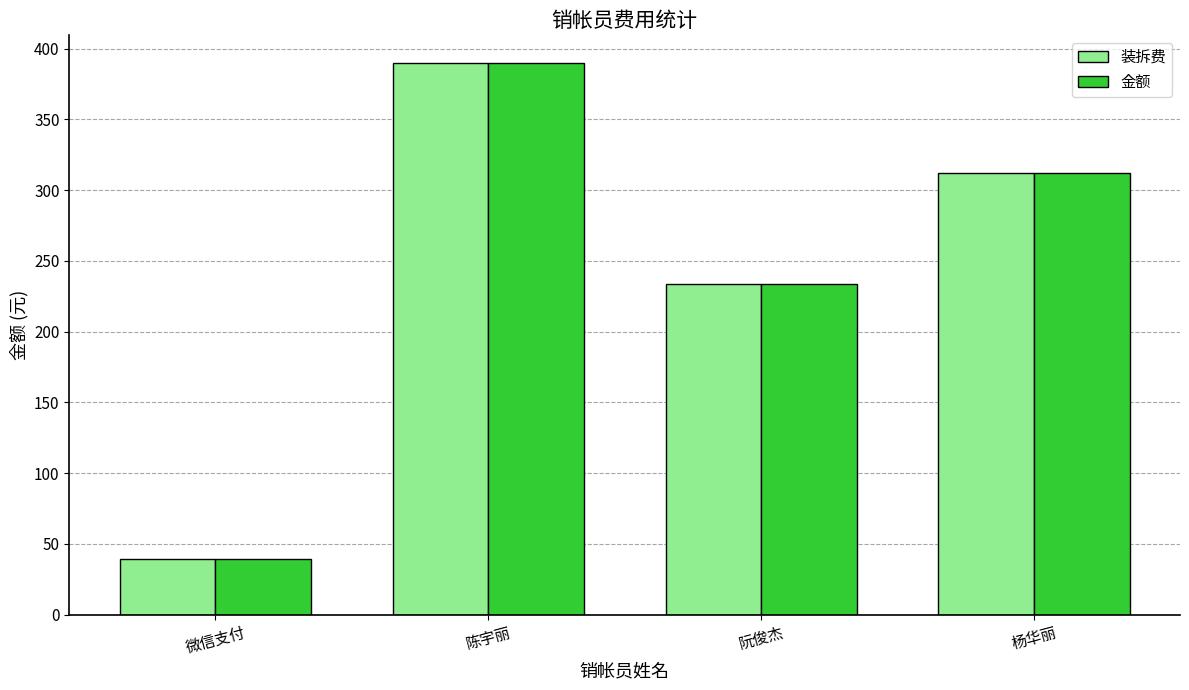

What is the difference between the maximum and minimum values in the 金额 series?

351